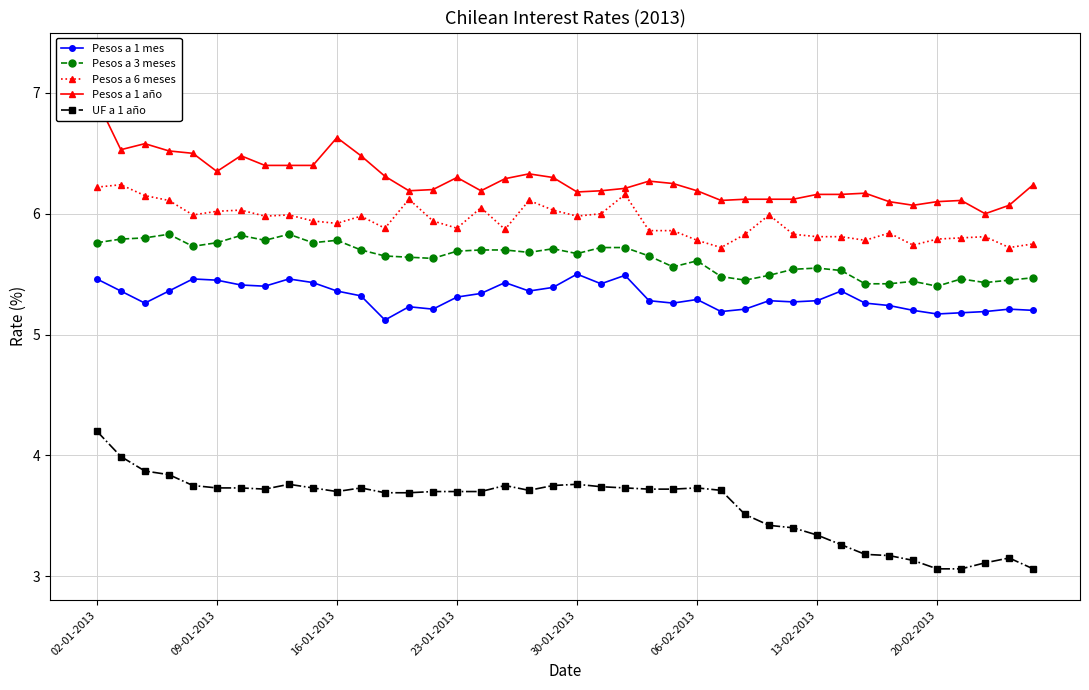

What is the sum of all Pesos a 6 meses values?

237.3